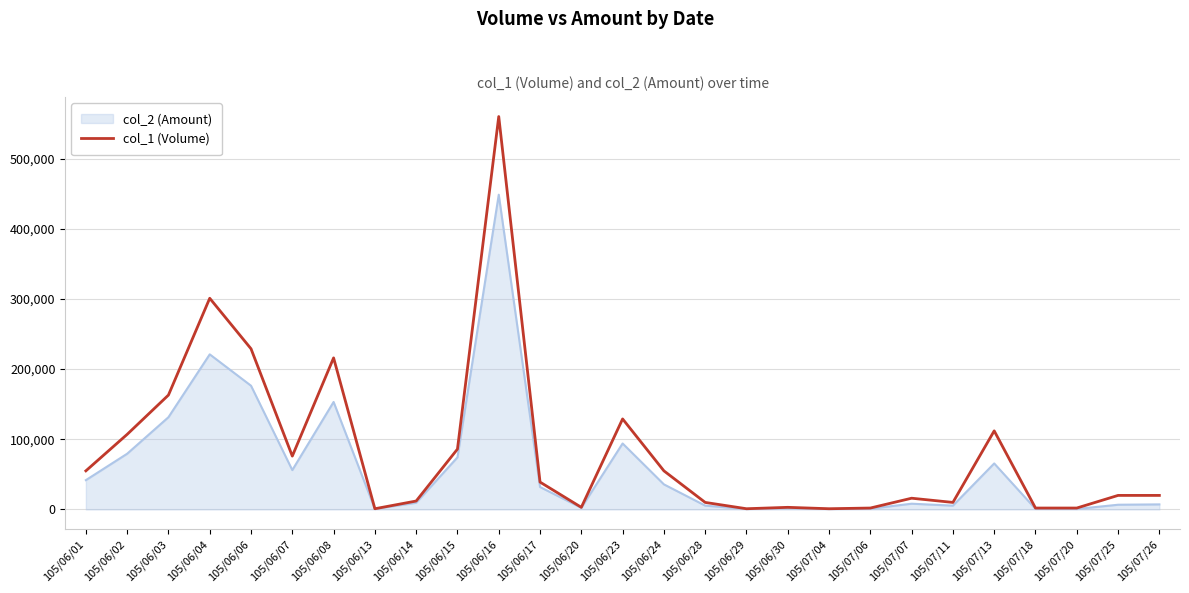

Is the value of col_2 (Amount) at 105/07/07 greater than the value of col_1 (Volume) at 105/06/24?

No